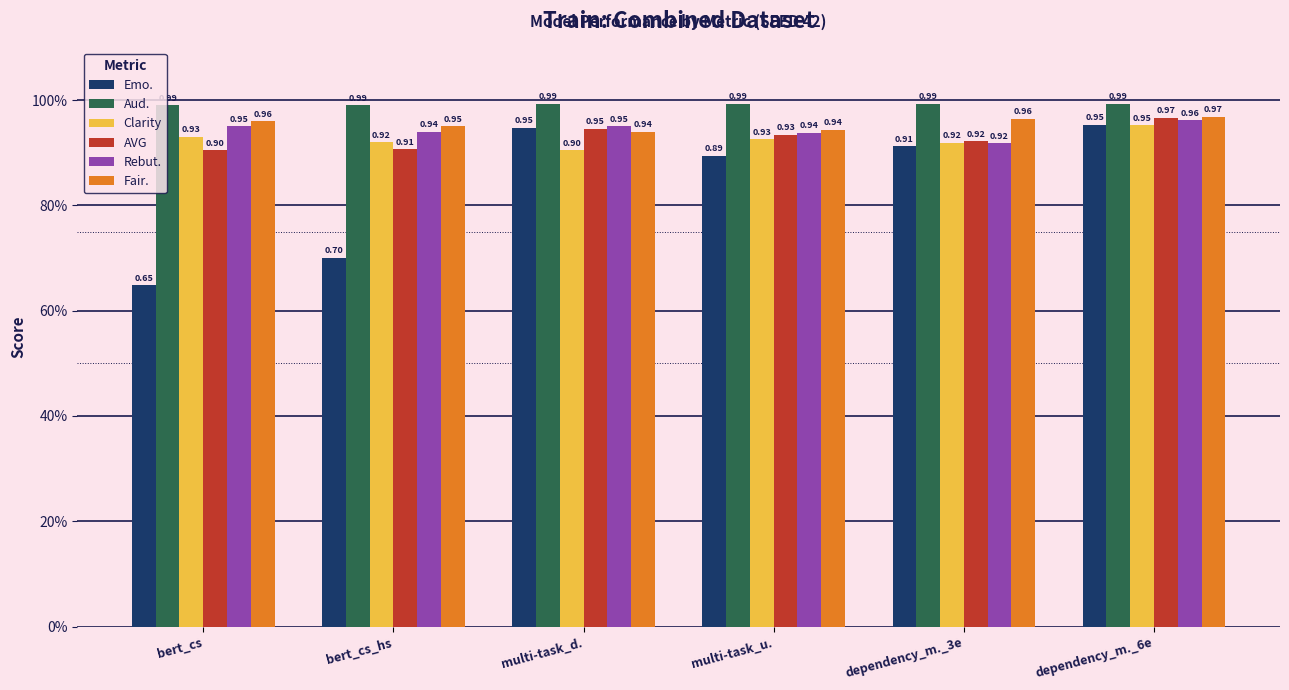

What position from the right is bert_cs?

6